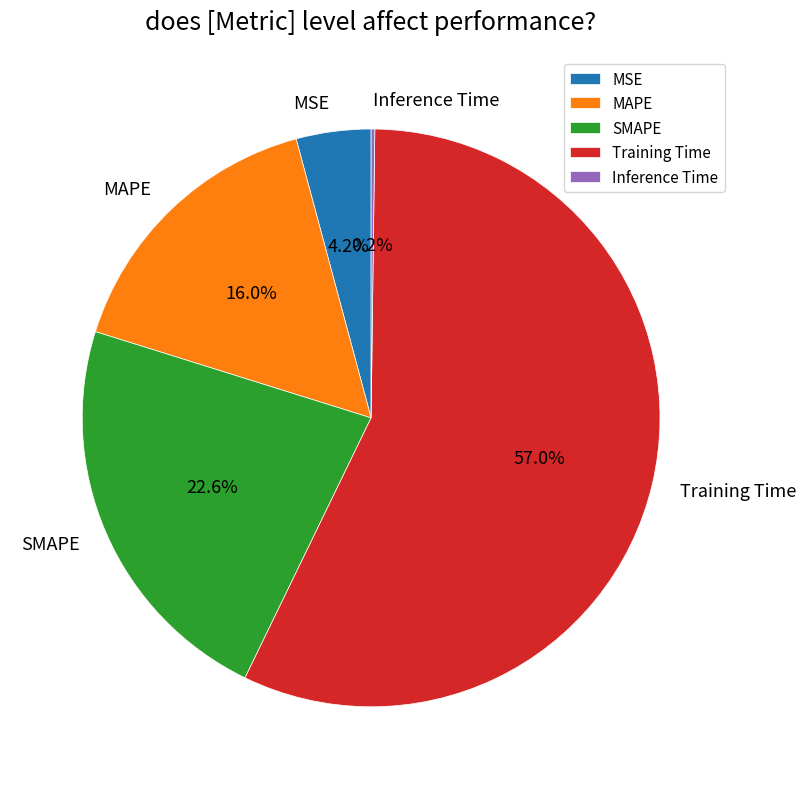

Is there a majority slice in this chart?

Yes